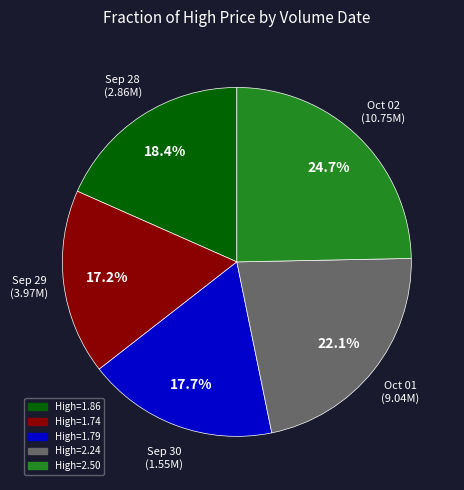

Does any single category account for the majority?

No